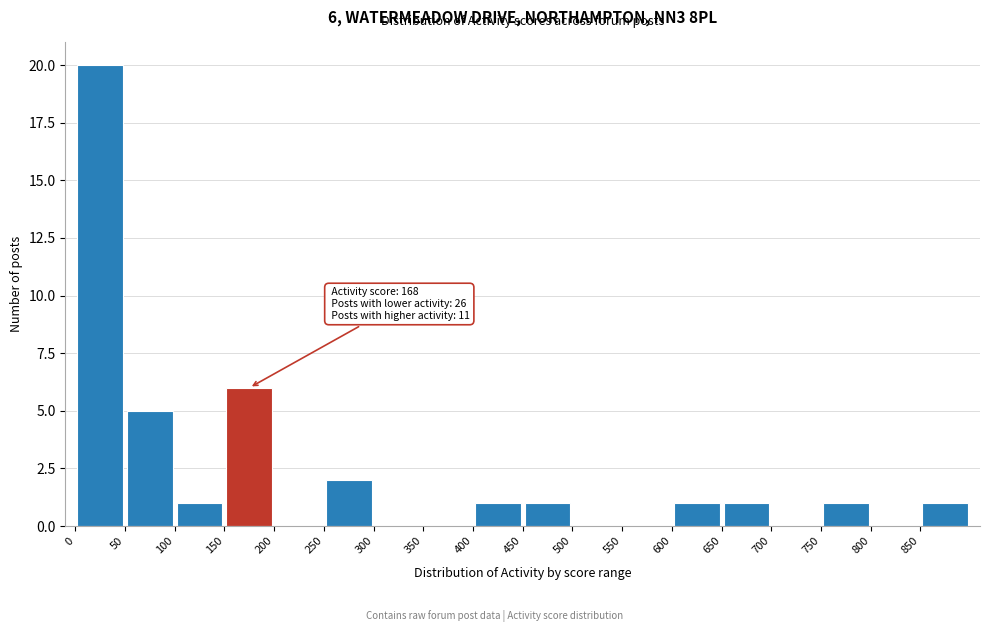

Over which range of the x-axis is the bar tallest?

0 to 50